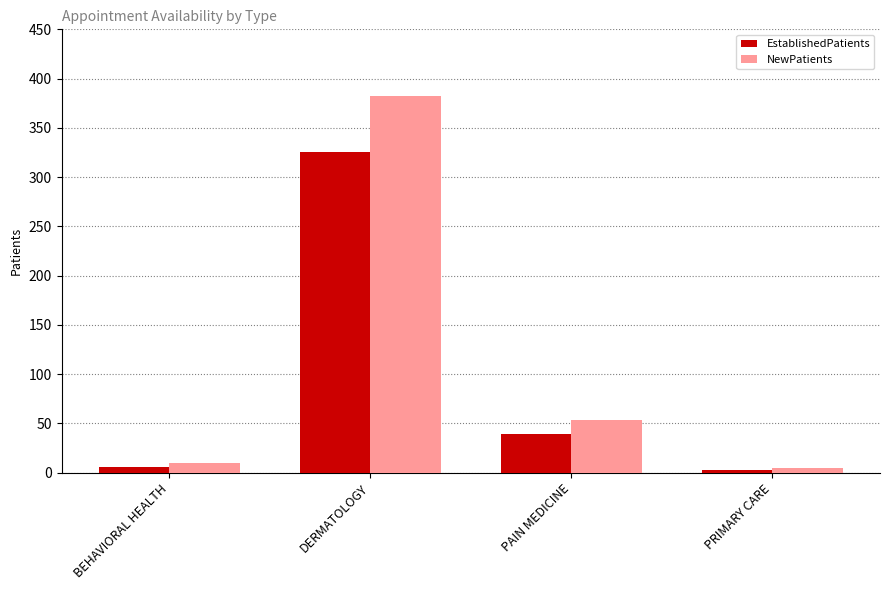

Reading left to right, list all the values displayed in this chart.

EstablishedPatients: BEHAVIORAL HEALTH=6	DERMATOLOGY=326	PAIN MEDICINE=39	PRIMARY CARE=3
NewPatients: BEHAVIORAL HEALTH=10	DERMATOLOGY=382	PAIN MEDICINE=53	PRIMARY CARE=5